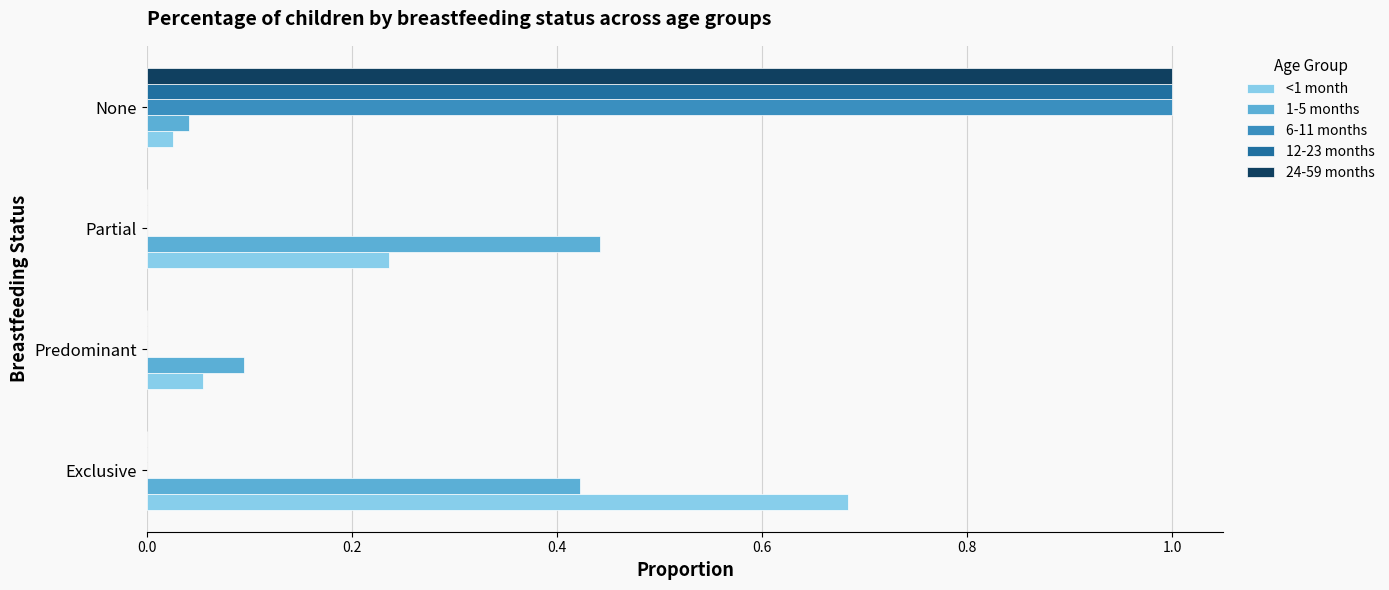

What is the highest value of the 24-59 months series?

1.0